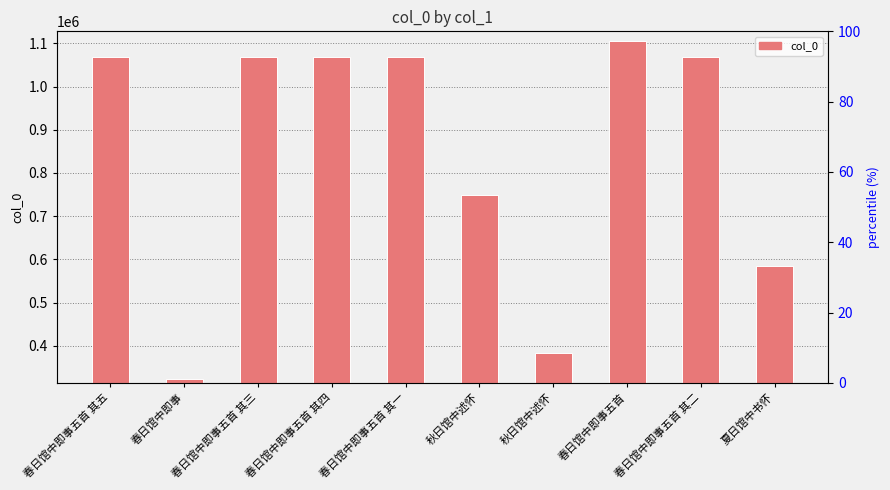

True or false: the data shows 670389 at 春日馆中即事五首 其五.

False